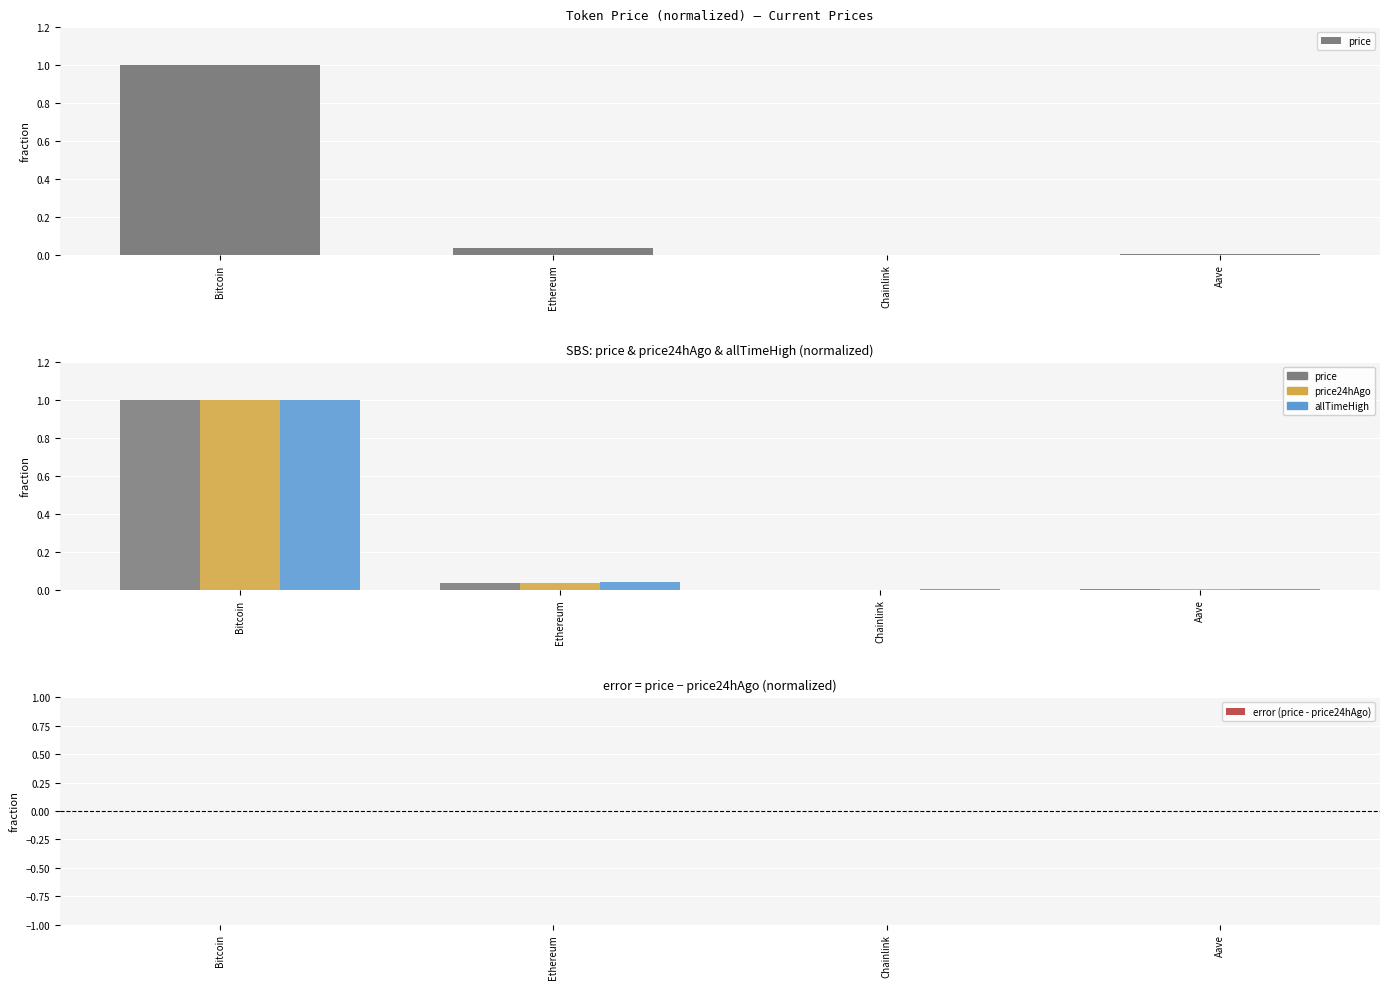

What is the average value of the price series?

0.3